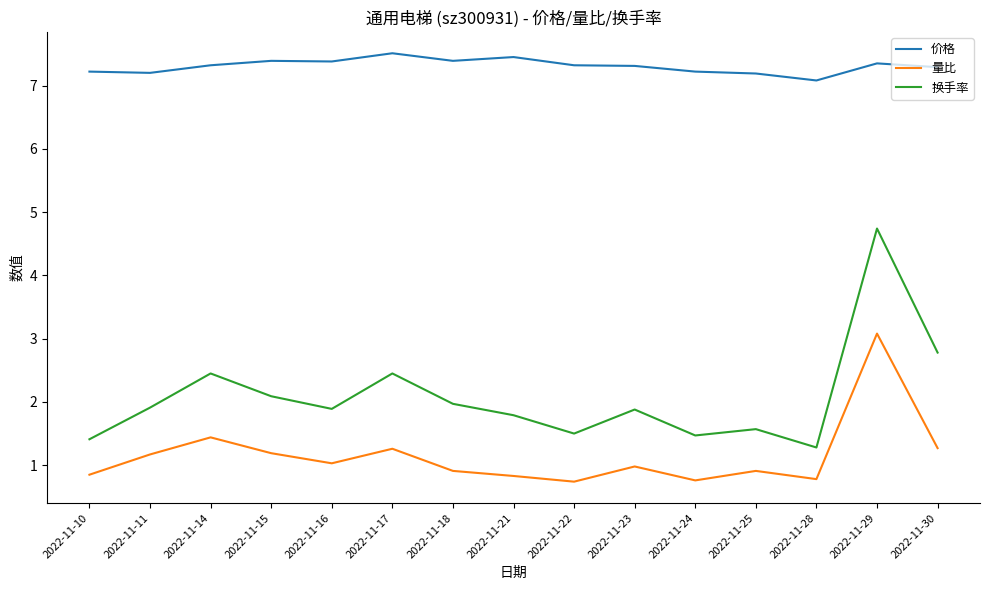

What is the difference between the 换手率 values at 2022-11-25 and 2022-11-14?

0.9